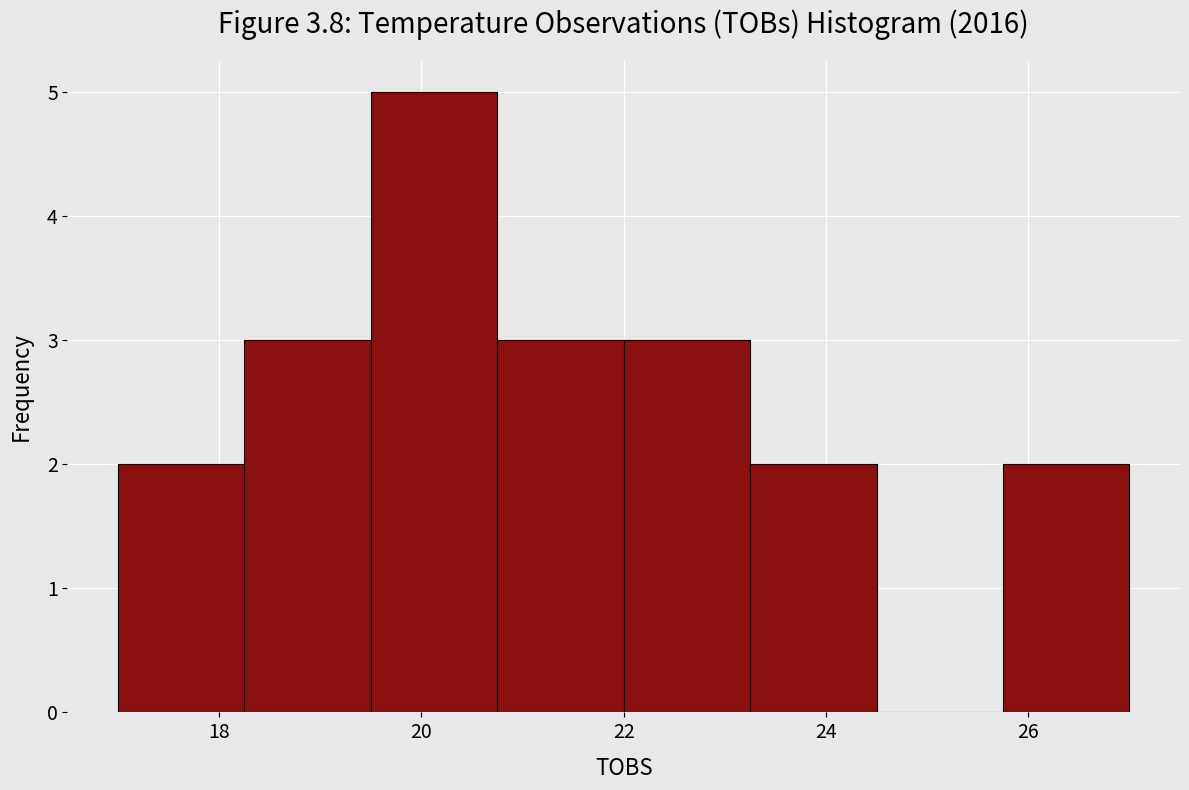

Reading left to right, transcribe this chart: for each bar, give the range it covers on the x-axis and its height. Neither the bar edges nor the heights are printed on the chart, so give them approximately, as read against the axes.

17.00 to 18.25: 2
18.25 to 19.50: 3
19.50 to 20.75: 5
20.75 to 22.00: 3
22.00 to 23.25: 3
23.25 to 24.50: 2
24.50 to 25.75: 0
25.75 to 27.00: 2